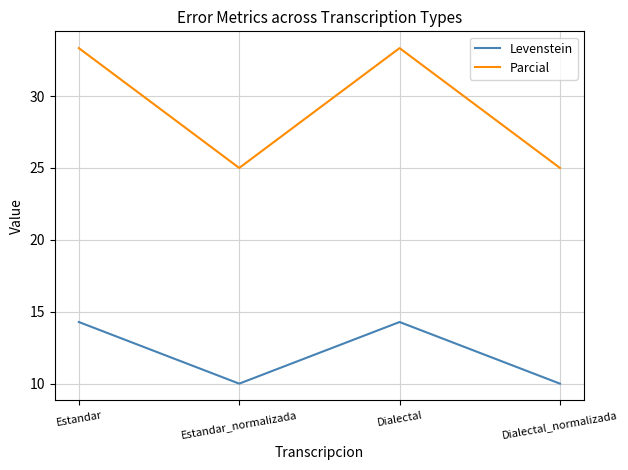

True or false: Parcial and Levenstein intersect in this chart.

False